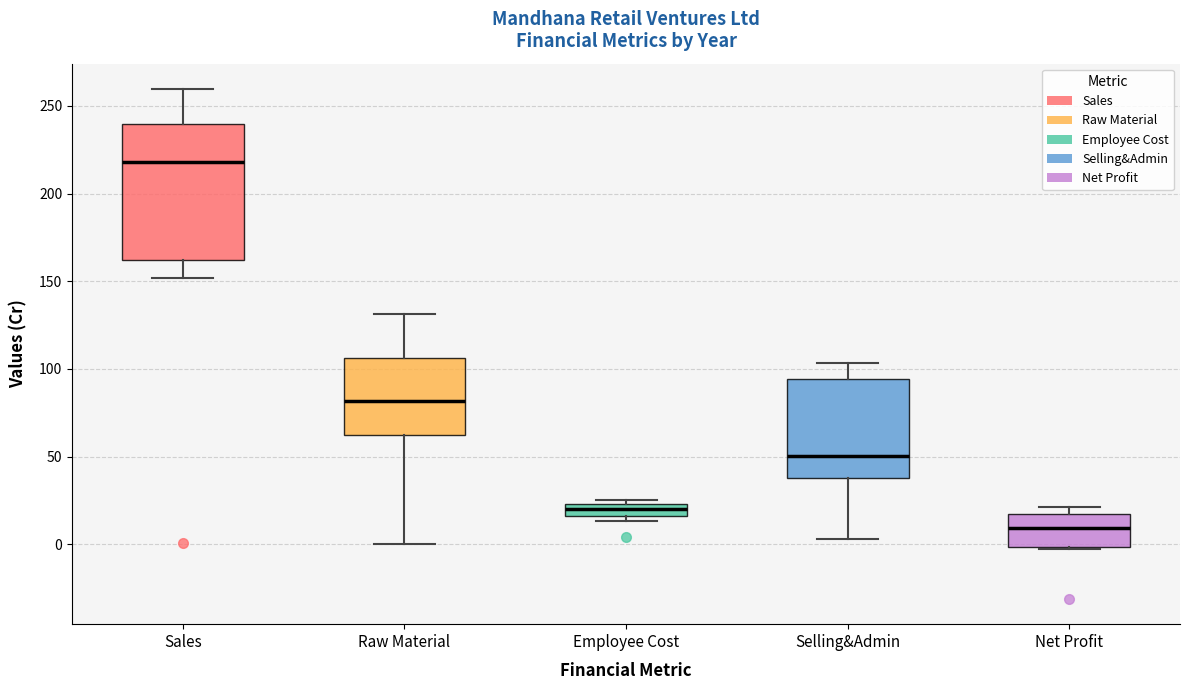

Comparing the boxes themselves (not the whiskers), which one is the tallest?

Sales